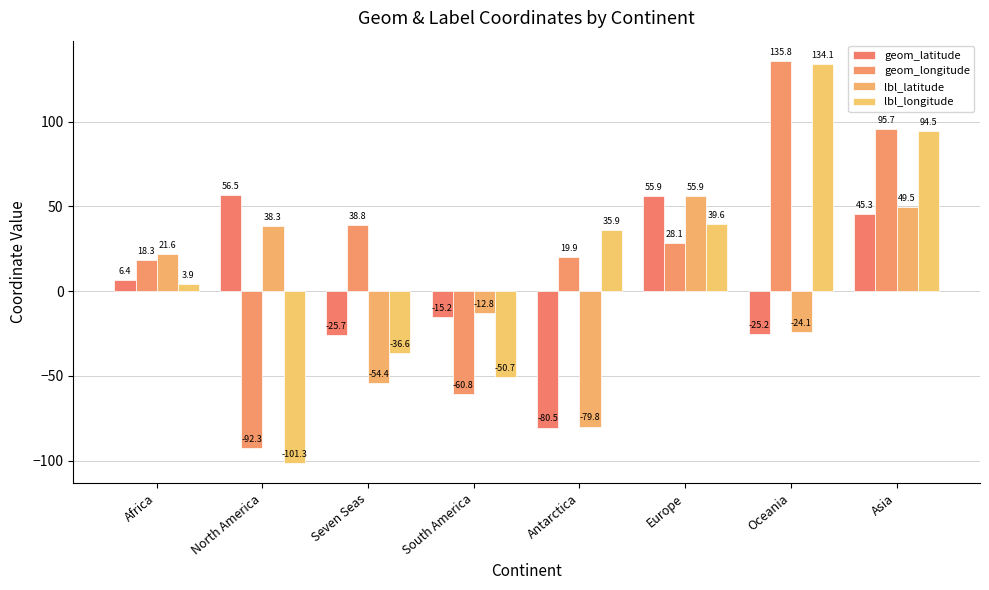

What is the maximum value shown in the chart?

135.8